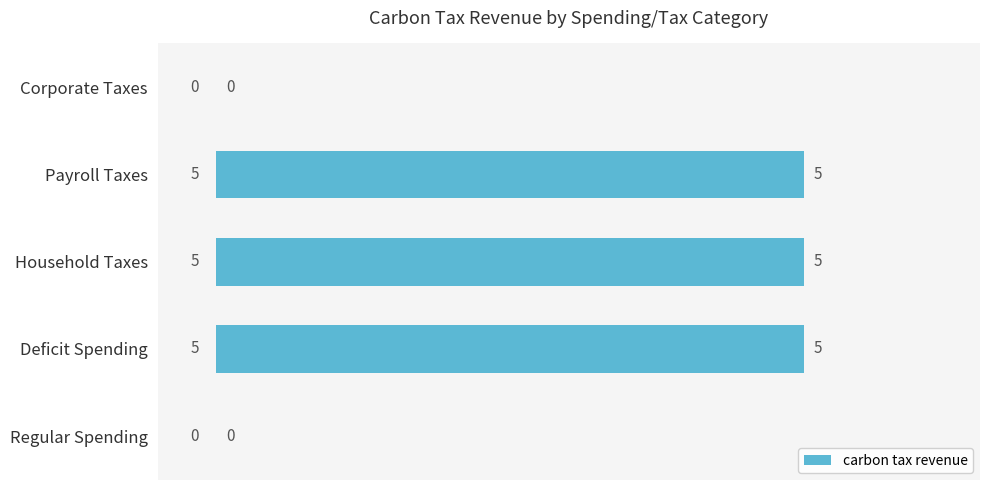

Read the value at Deficit Spending.

5